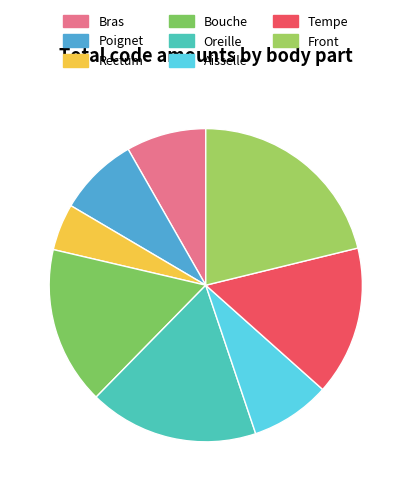

To the nearest percent, what is the average slice percentage?

12%